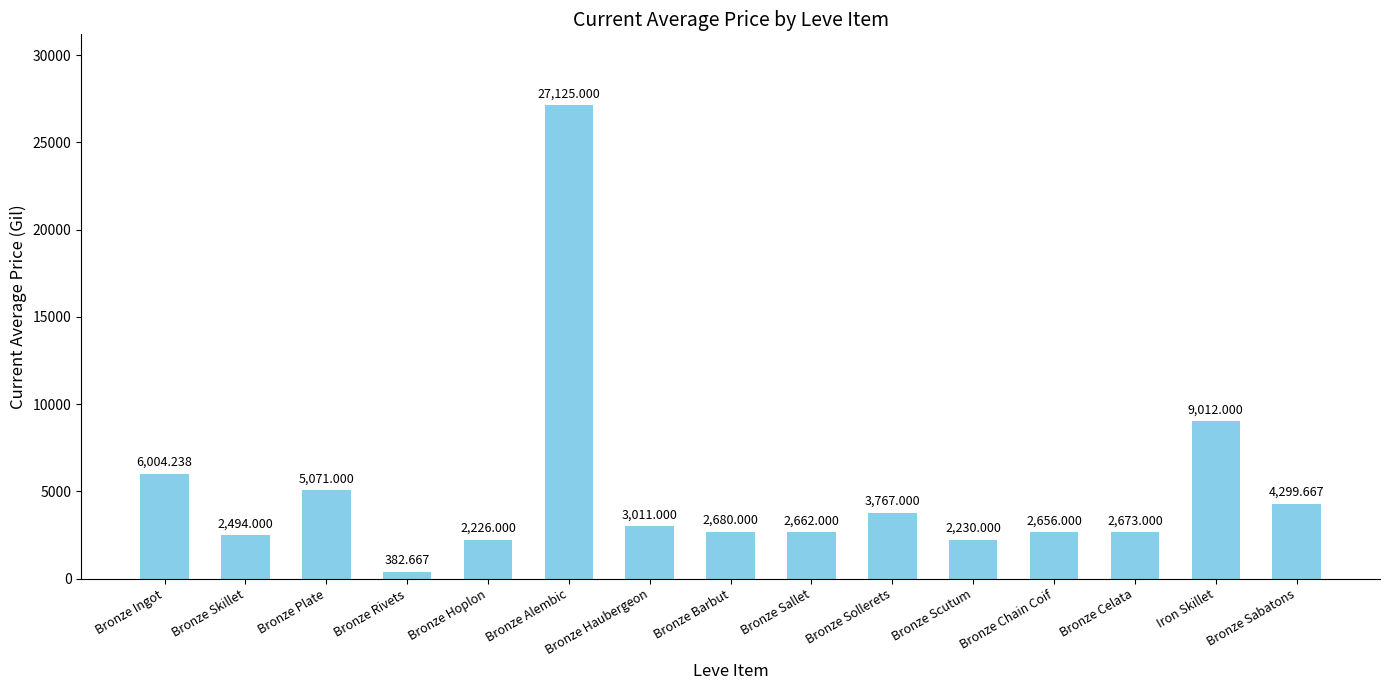

Reading left to right, list all the values displayed in this chart.

Bronze Ingot=6004.2	Bronze Skillet=2494.0	Bronze Plate=5071.0	Bronze Rivets=382.7	Bronze Hoplon=2226.0	Bronze Alembic=27125.0	Bronze Haubergeon=3011.0	Bronze Barbut=2680.0	Bronze Sallet=2662.0	Bronze Sollerets=3767.0	Bronze Scutum=2230.0	Bronze Chain Coif=2656.0	Bronze Celata=2673.0	Iron Skillet=9012.0	Bronze Sabatons=4299.7